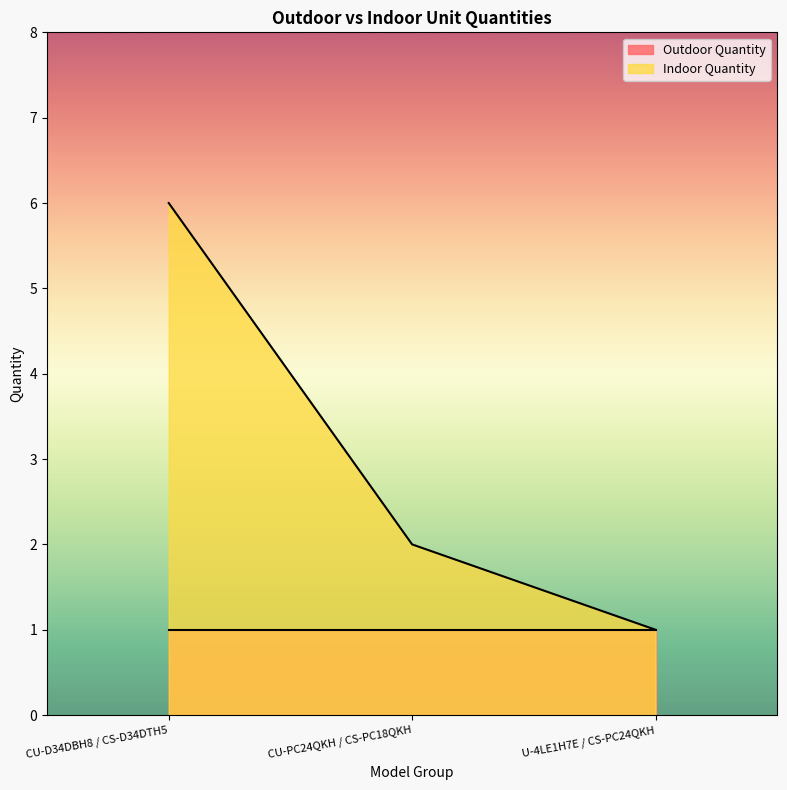

What is the label of the 1st point from the right?

U-4LE1H7E / CS-PC24QKH